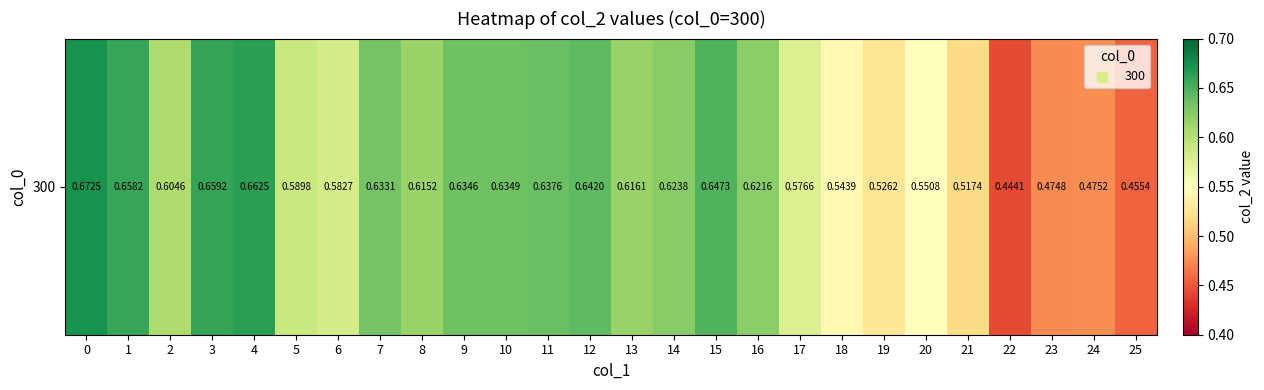

Rank the categories by value from highest to lowest.

0, 4, 3, 1, 15, 12, 11, 10, 9, 7, 14, 16, 13, 8, 2, 5, 6, 17, 20, 18, 19, 21, 24, 23, 25, 22